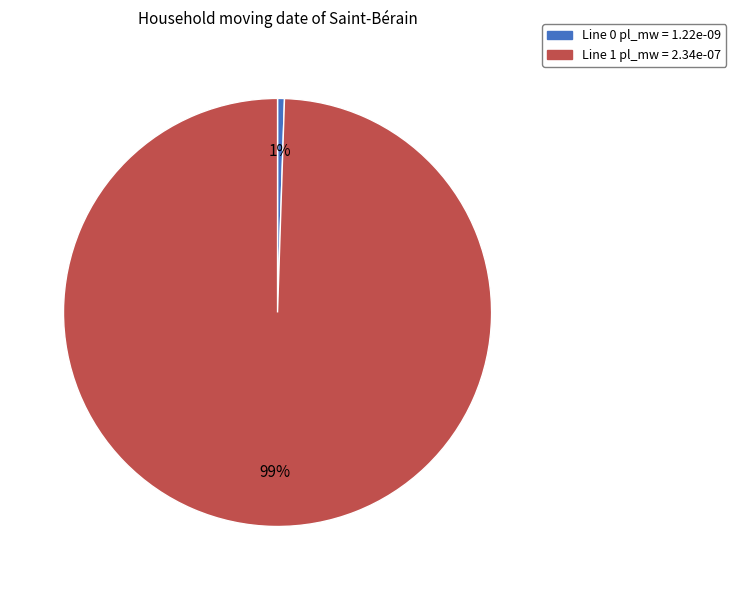

The Line 0 pl_mw = 1.22e-09 slice represents 8% of the pie. True or false?

False